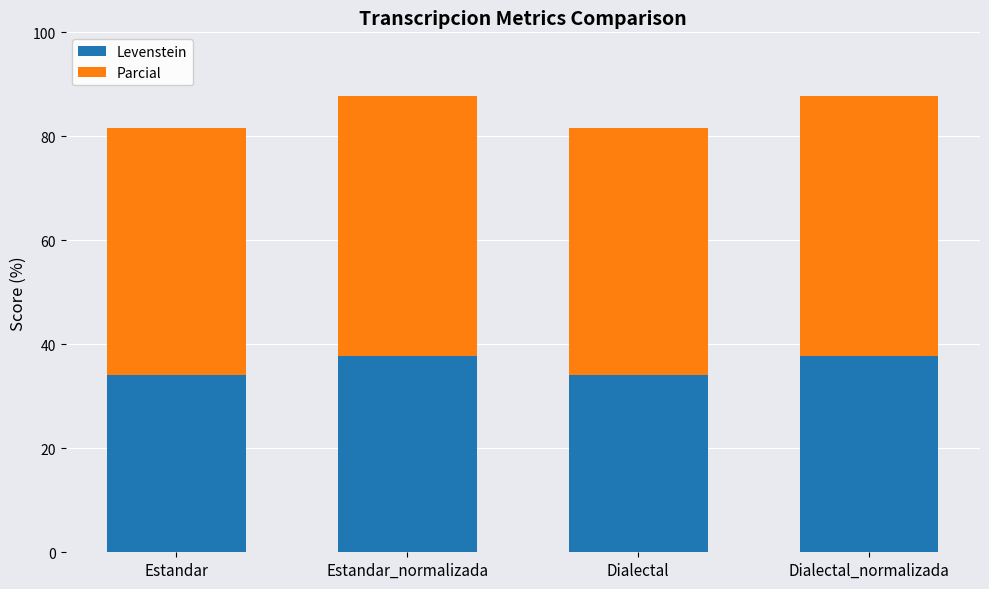

What are all the series names shown in the legend?

Levenstein, Parcial